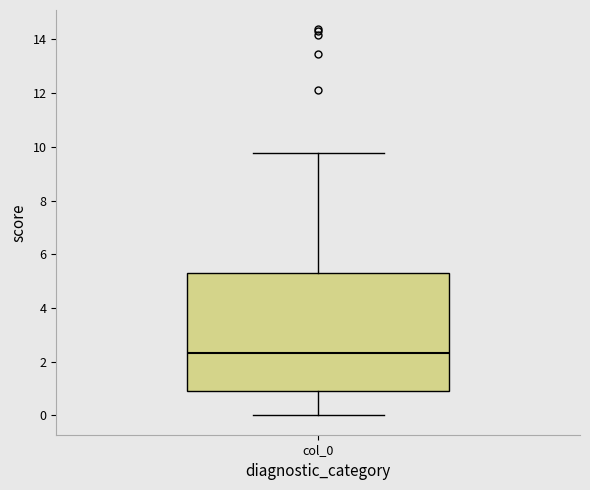

Read this box plot against the y-axis: the position of the median line, the range covered by the box, and the ends of both whiskers. The values are not printed on the chart, so give them approximately, as read against the axis.

median 2.4, box 1.0 to 5.2, whiskers 0.0 to 9.8